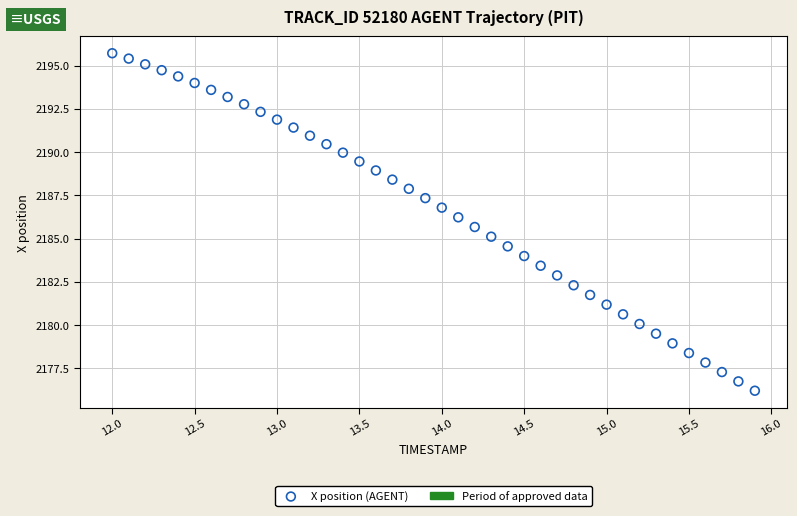

What is the range of Y values (max minus min)?

19.5